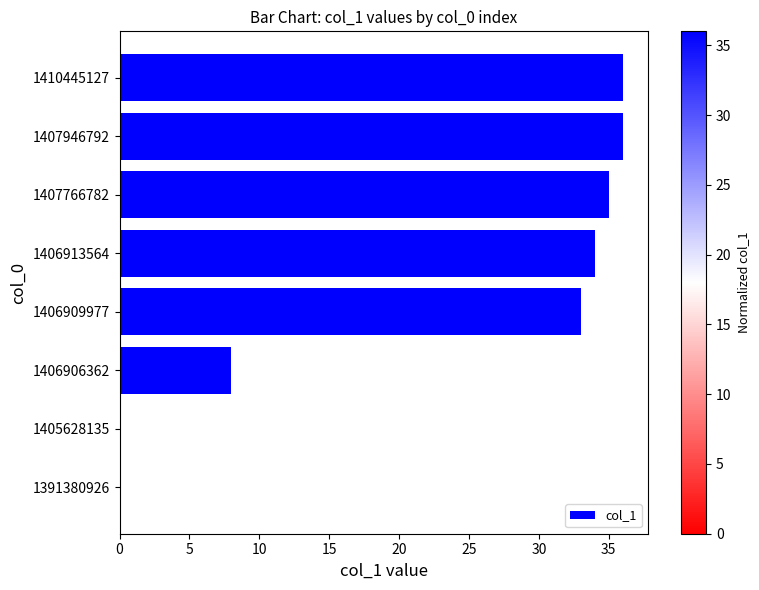

How many data points does each series have?

8